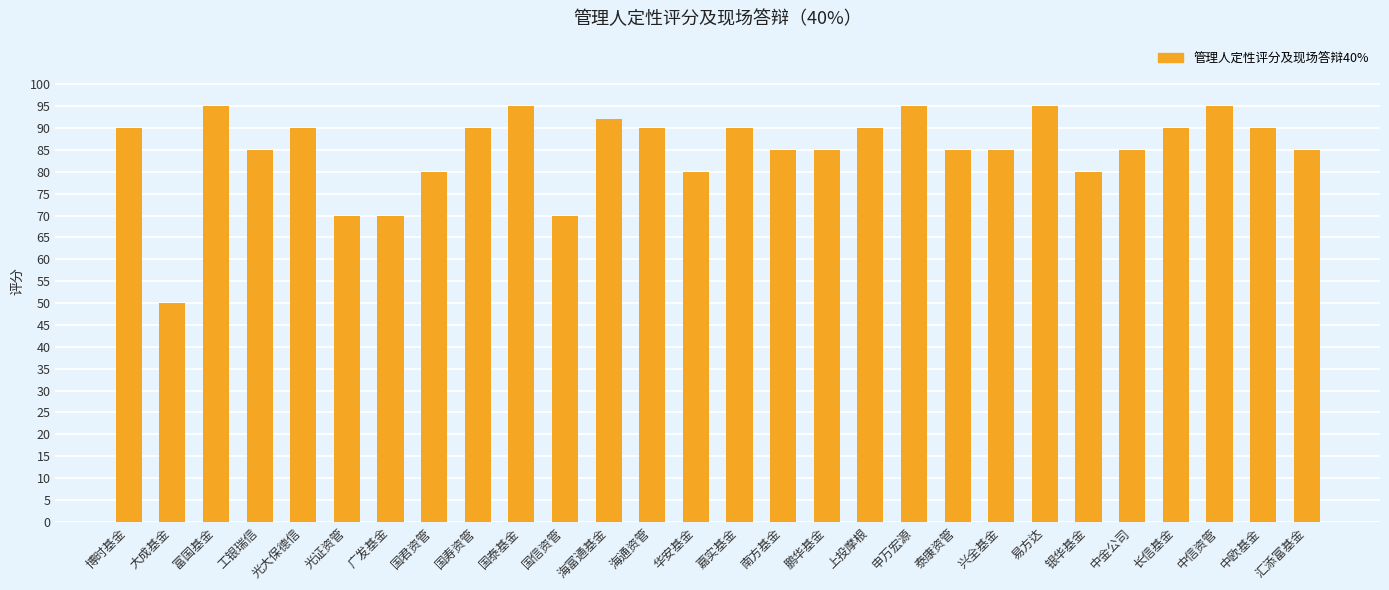

What is the sum of all values?

2382